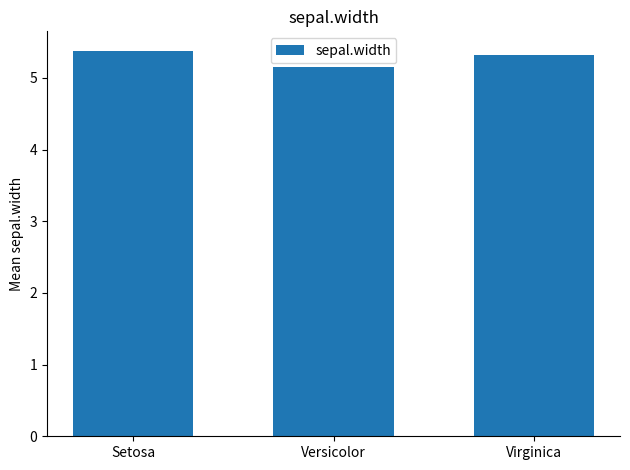

The chart shows a value of 9.4 at Setosa. True or false?

False